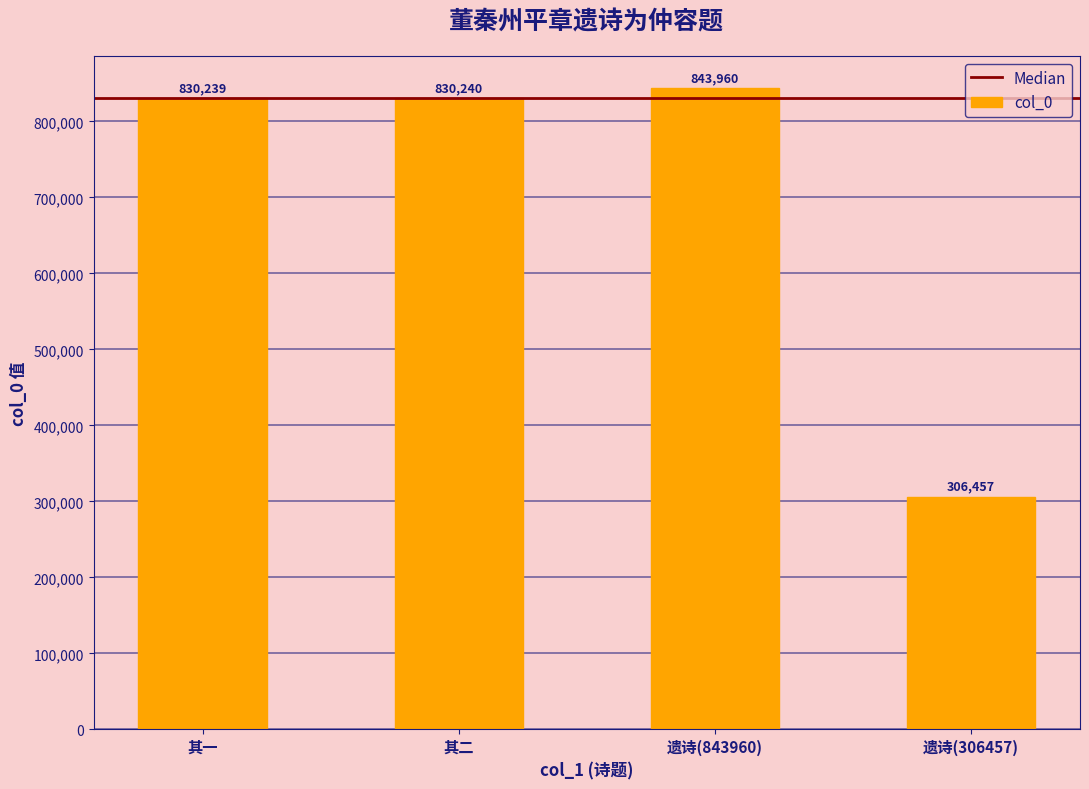

Rank the categories by value from lowest to highest.

遗诗(306457), 其一, 其二, 遗诗(843960)